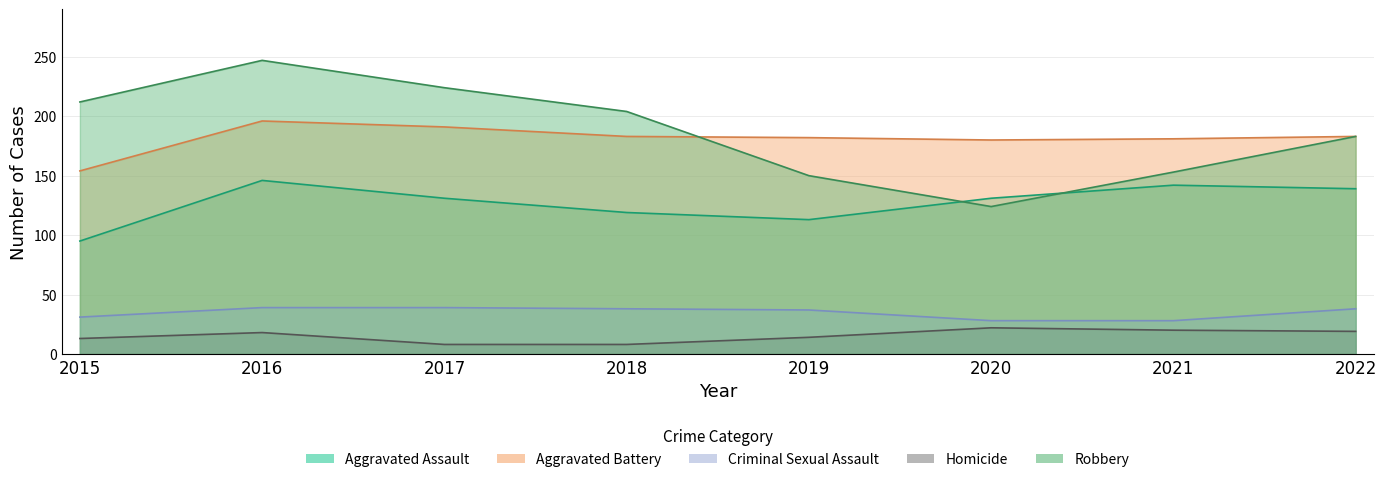

Which category has the highest value in the Aggravated Battery series?

2016